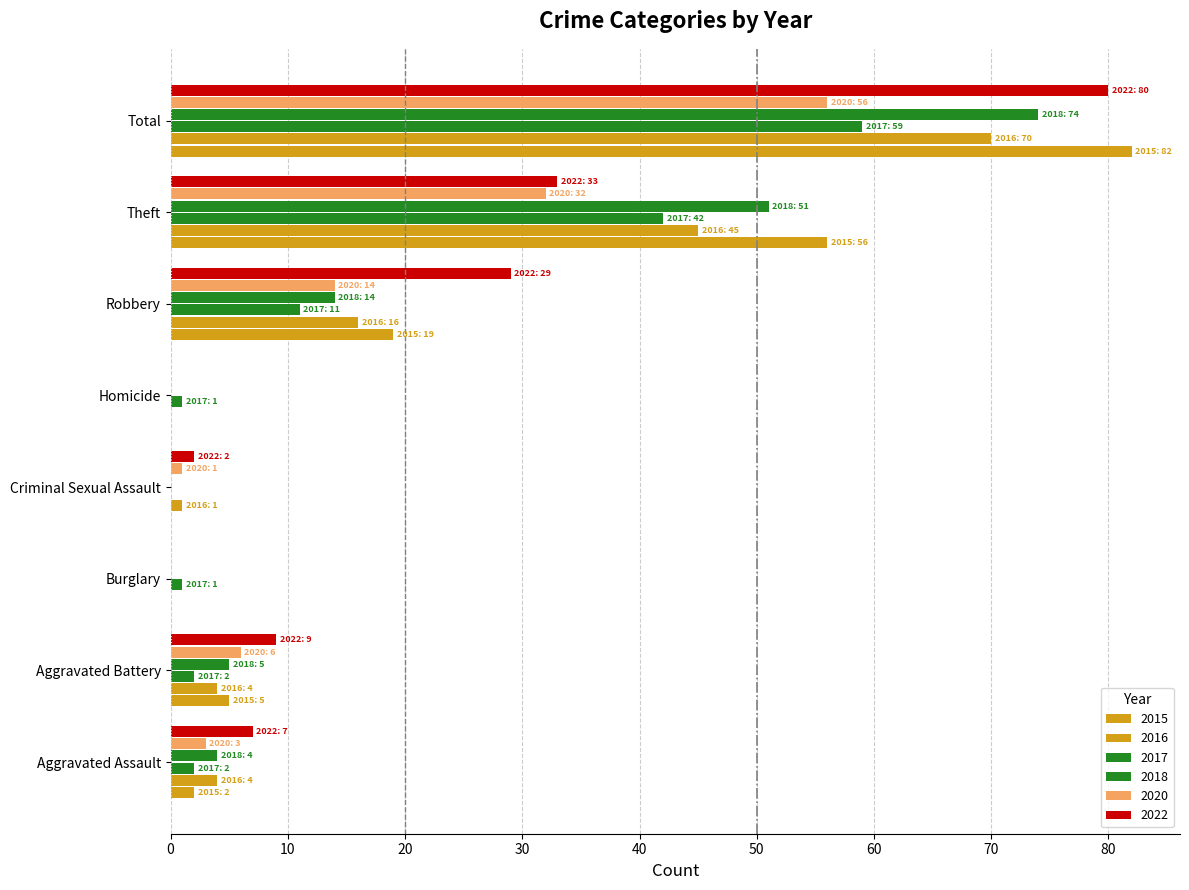

At which category is the sum across all series the highest?

Total